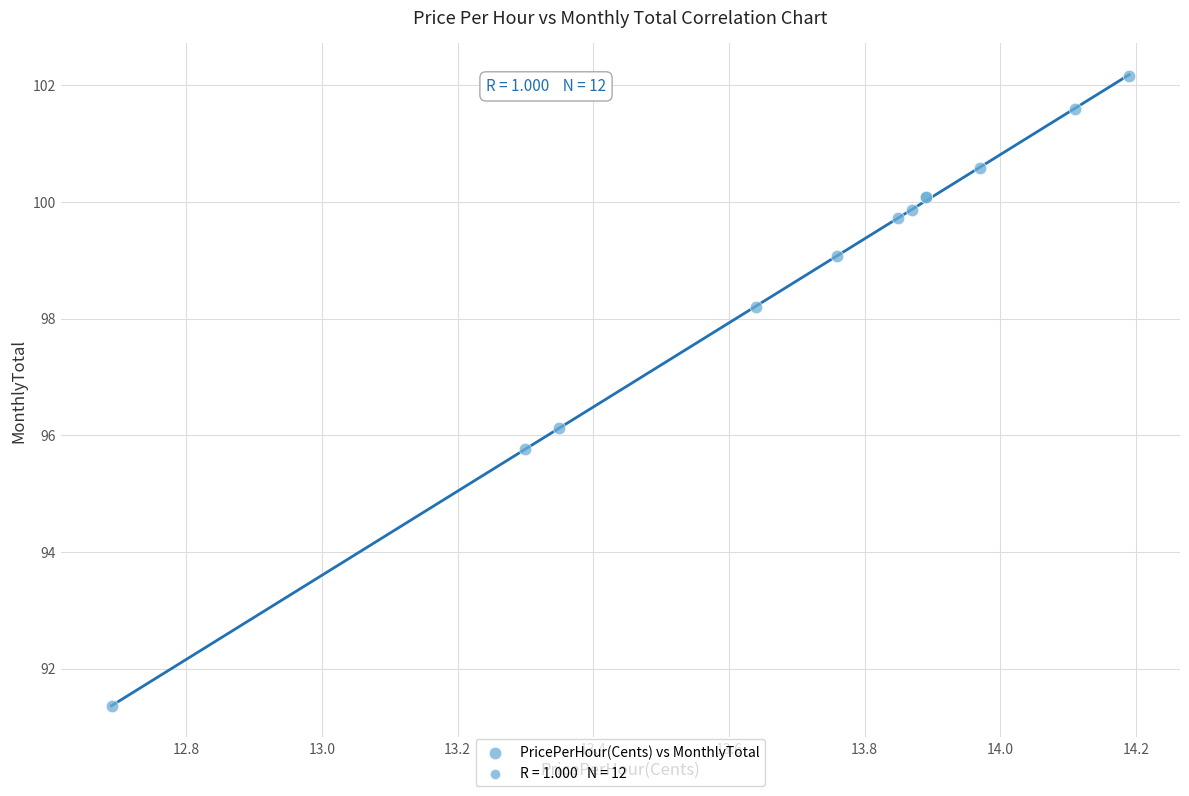

What Y value in the scatter plot is closest to 96?

96.1